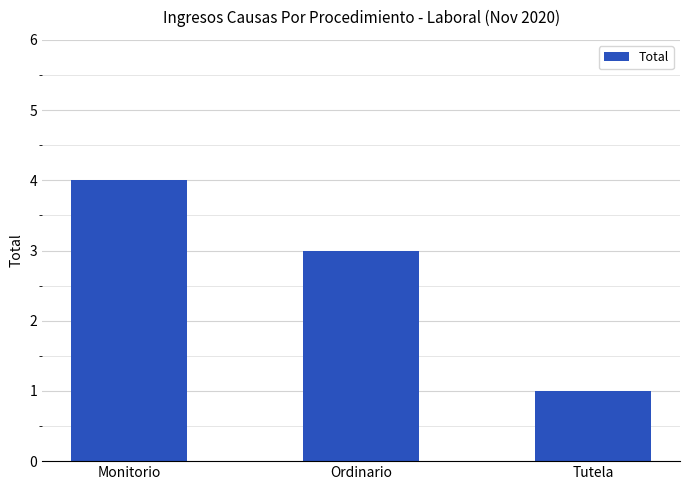

Where does the data first go above 3?

Monitorio